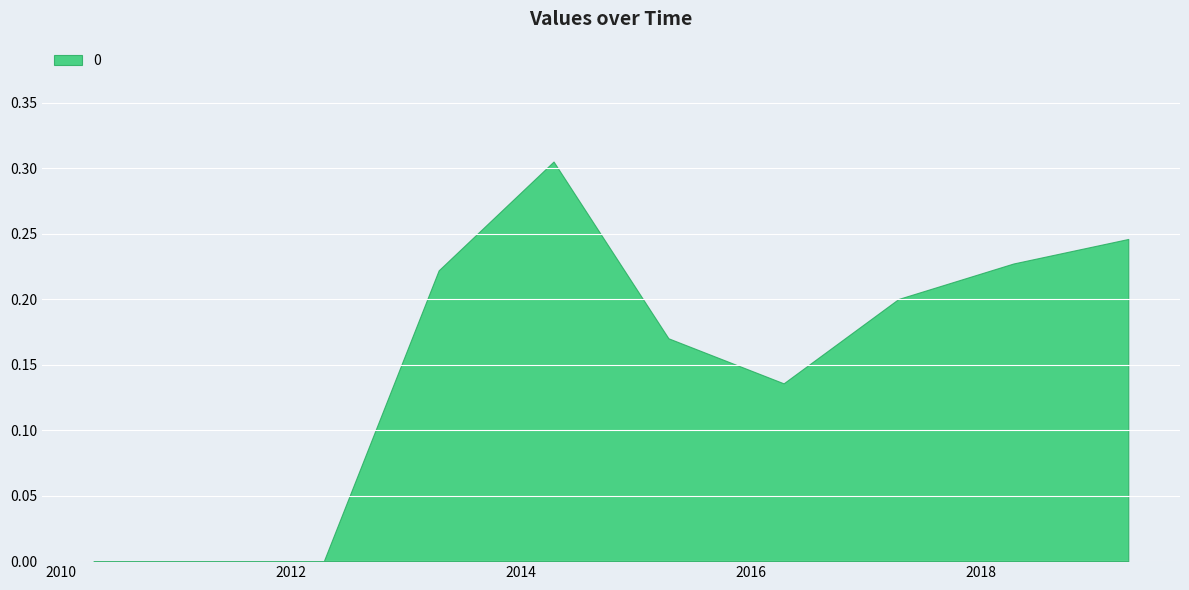

True or false: there are more than 2 points higher than both neighbors.

False